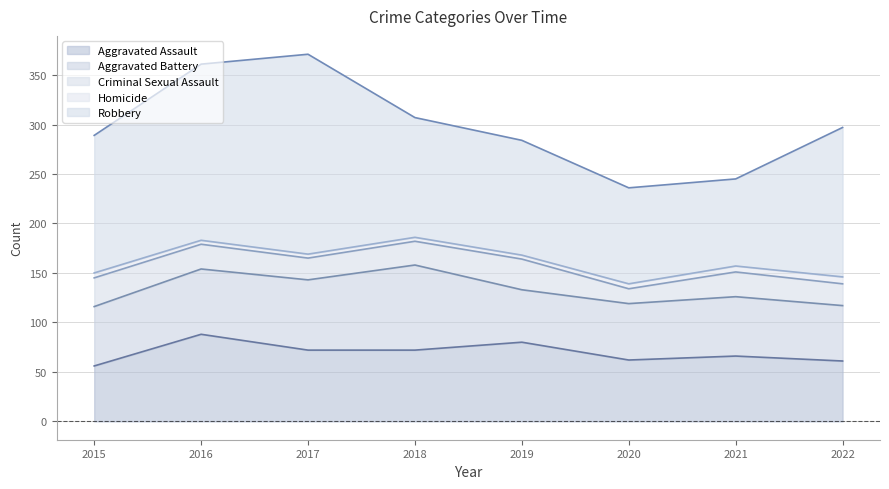

True or false: Robbery and Aggravated Assault cross at least once.

False